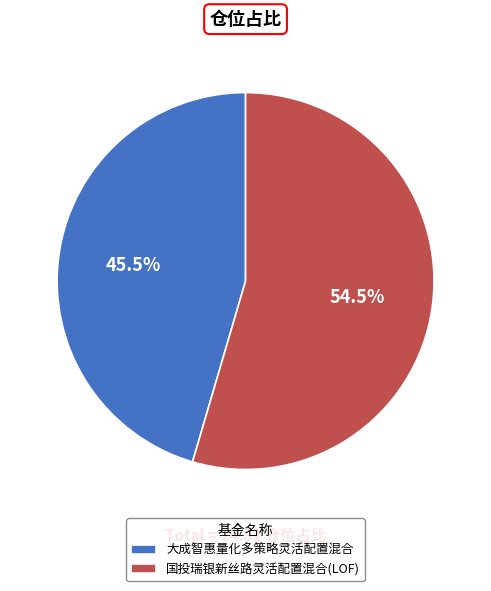

What is the total percentage of 大成智惠量化多策略灵活配置混合 and 国投瑞银新丝路灵活配置混合(LOF)?

100.0%